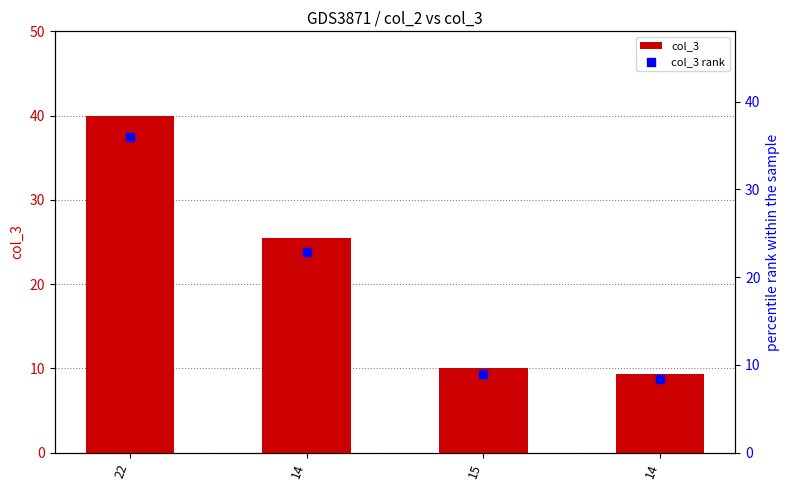

Which series has the widest spread of Y values?

col_3